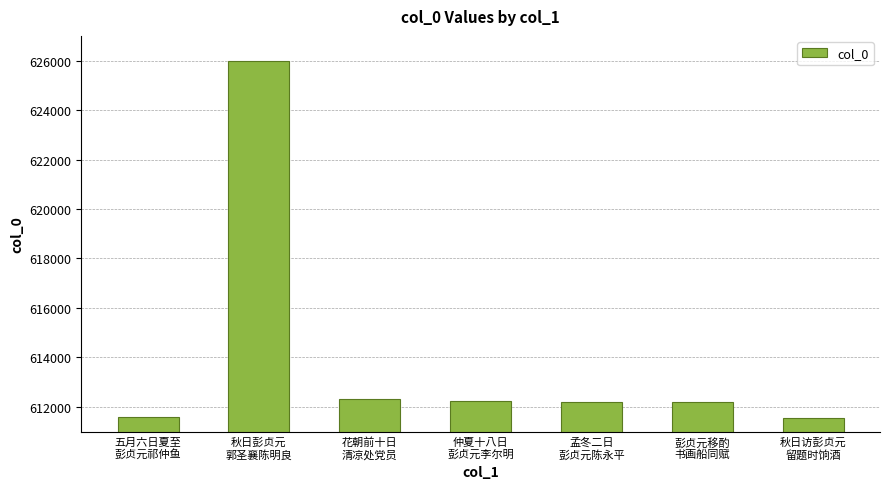

What is the minimum value shown in the chart?

611537